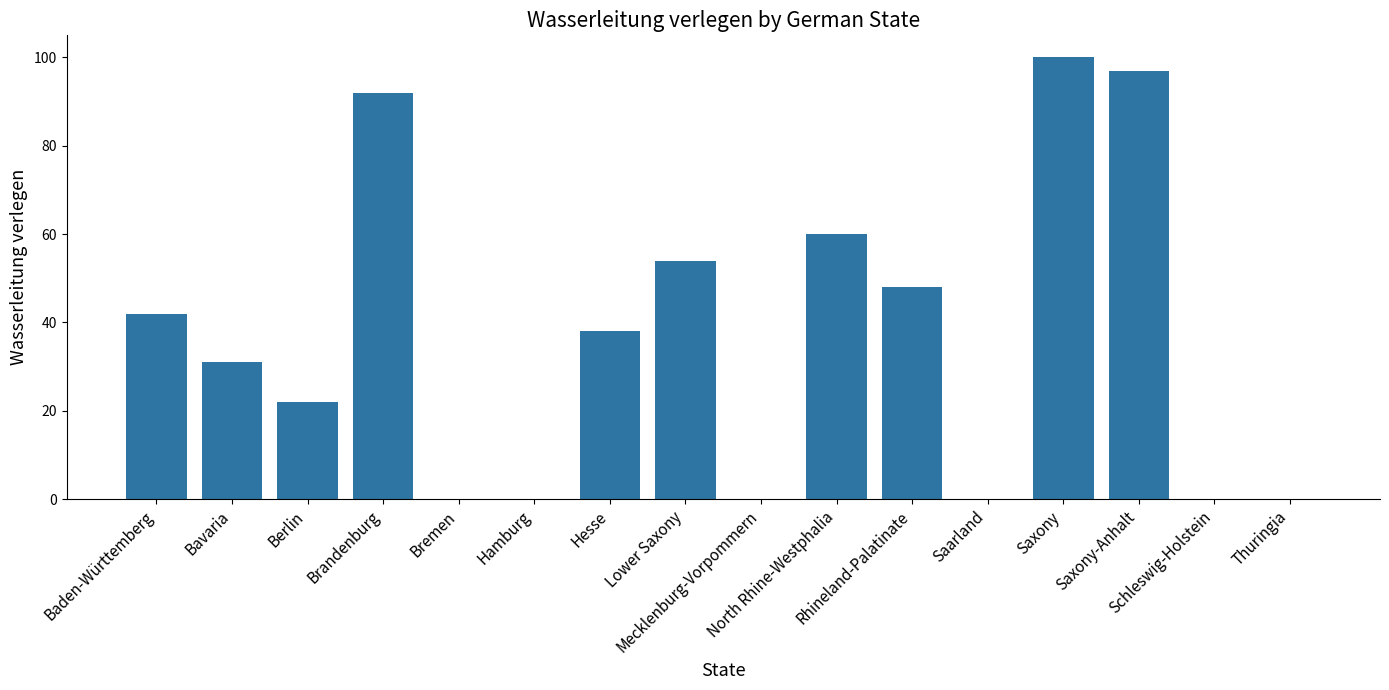

Reading right to left, list all the values displayed in this chart.

0	0	97	100	0	48	60	0	54	38	0	0	92	22	31	42